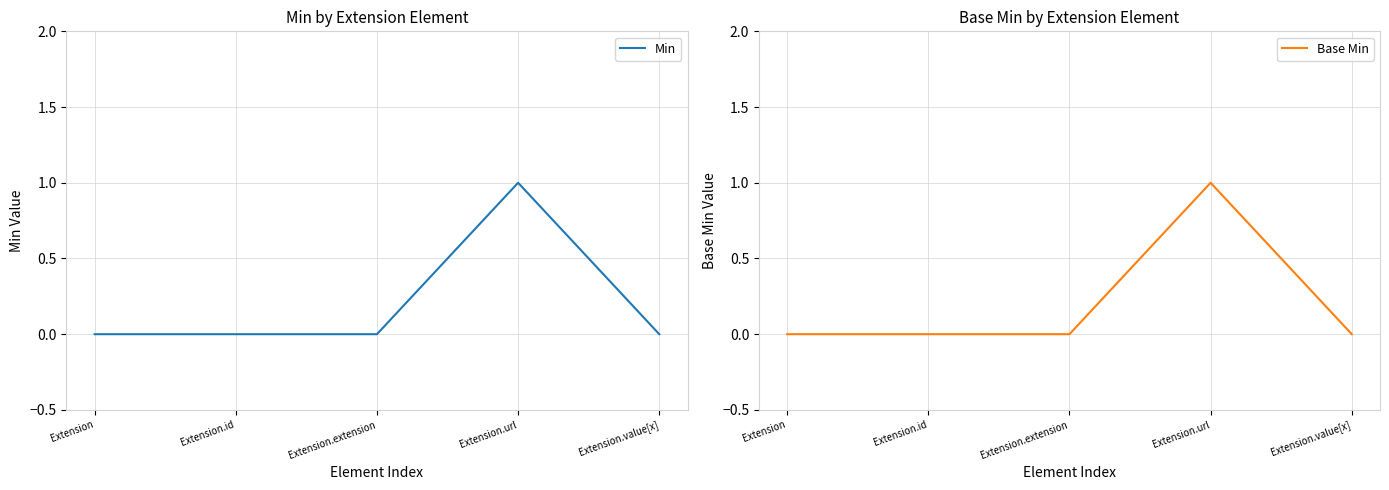

True or false: Base Min and Min intersect in this chart.

False